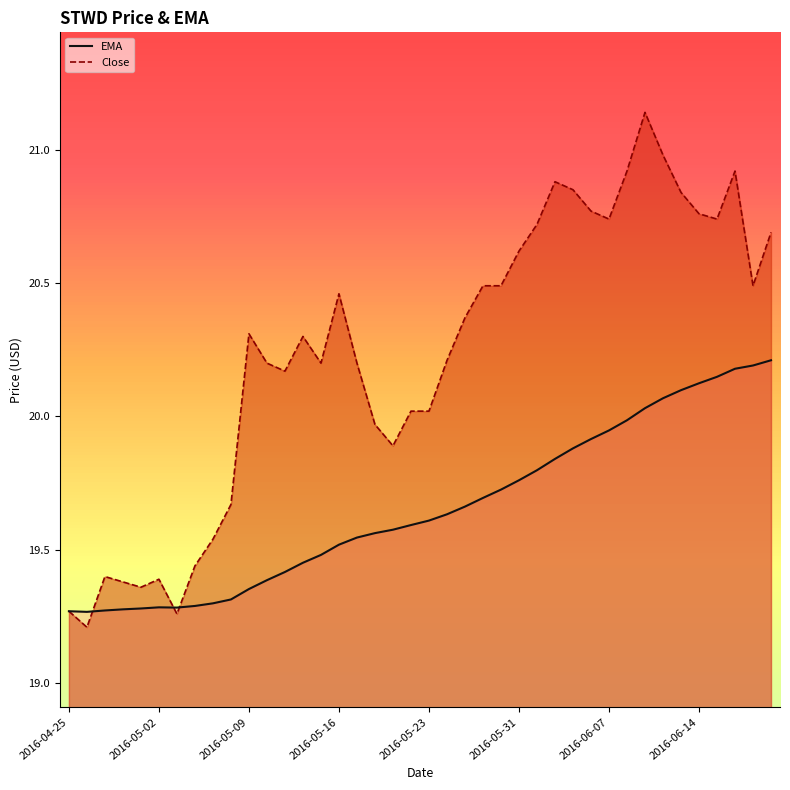

Does the chart display data point markers on the line(s)?

No